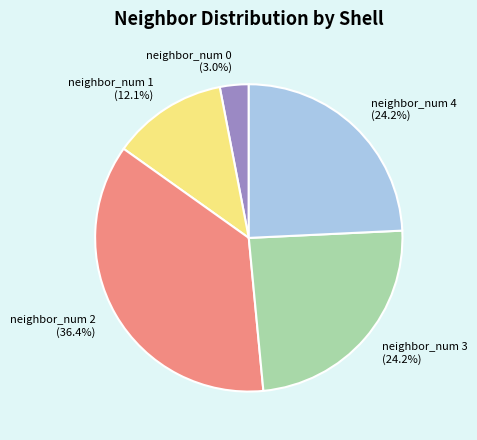

What percentage is the neighbor_num 2 slice, to the nearest percent?

36%